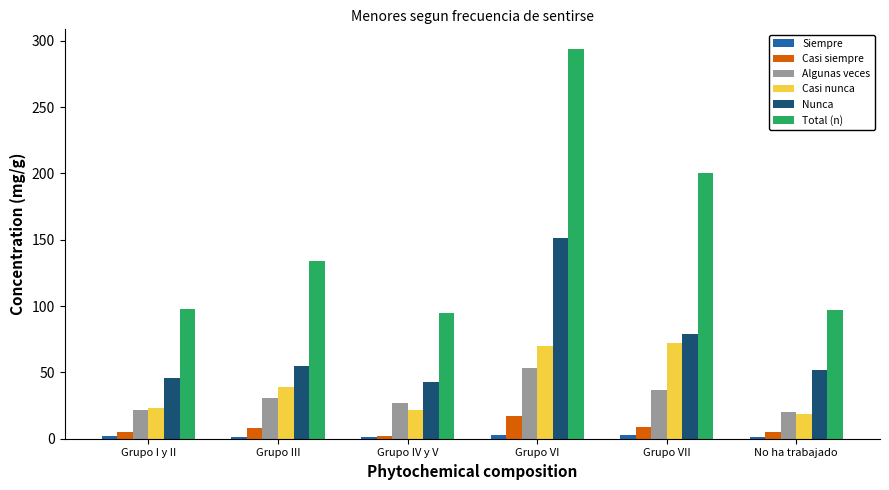

Which series has the largest total across all categories?

Total (n)